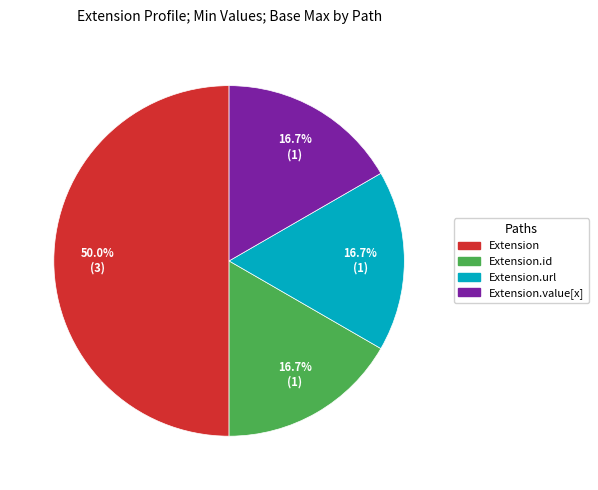

To the nearest percent, what is the average slice percentage?

25%